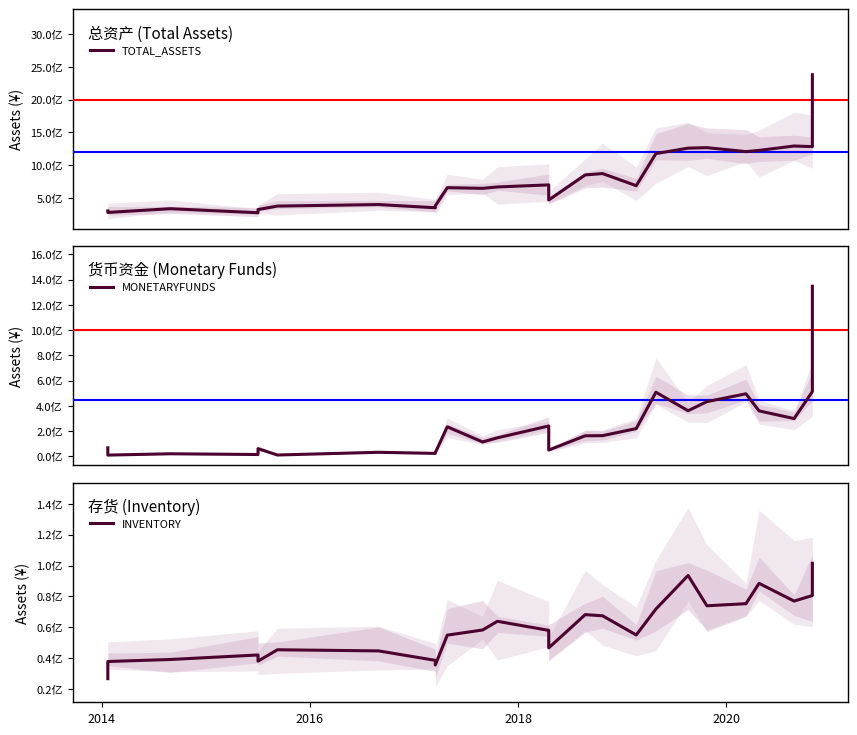

Between 7 and 14, which series saw the biggest shift?

TOTAL_ASSETS